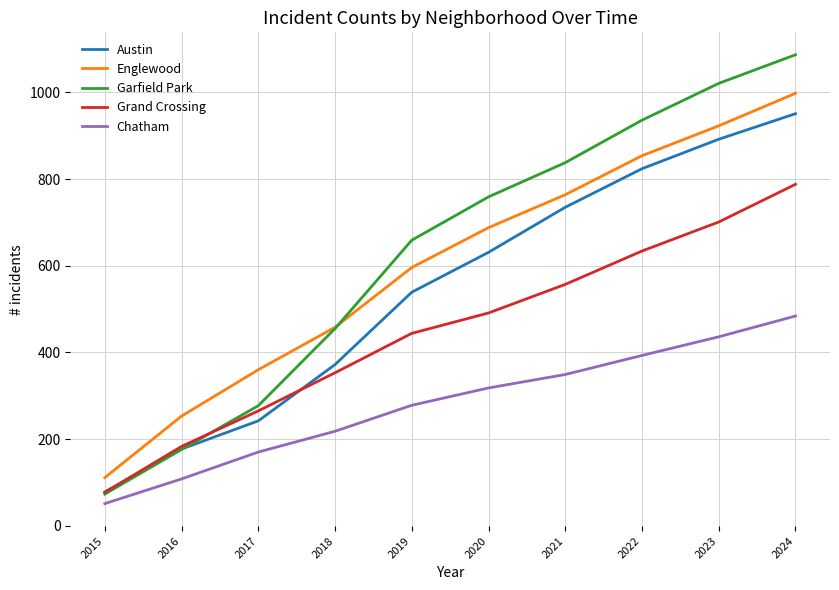

True or false: Chatham and Englewood intersect in this chart.

False